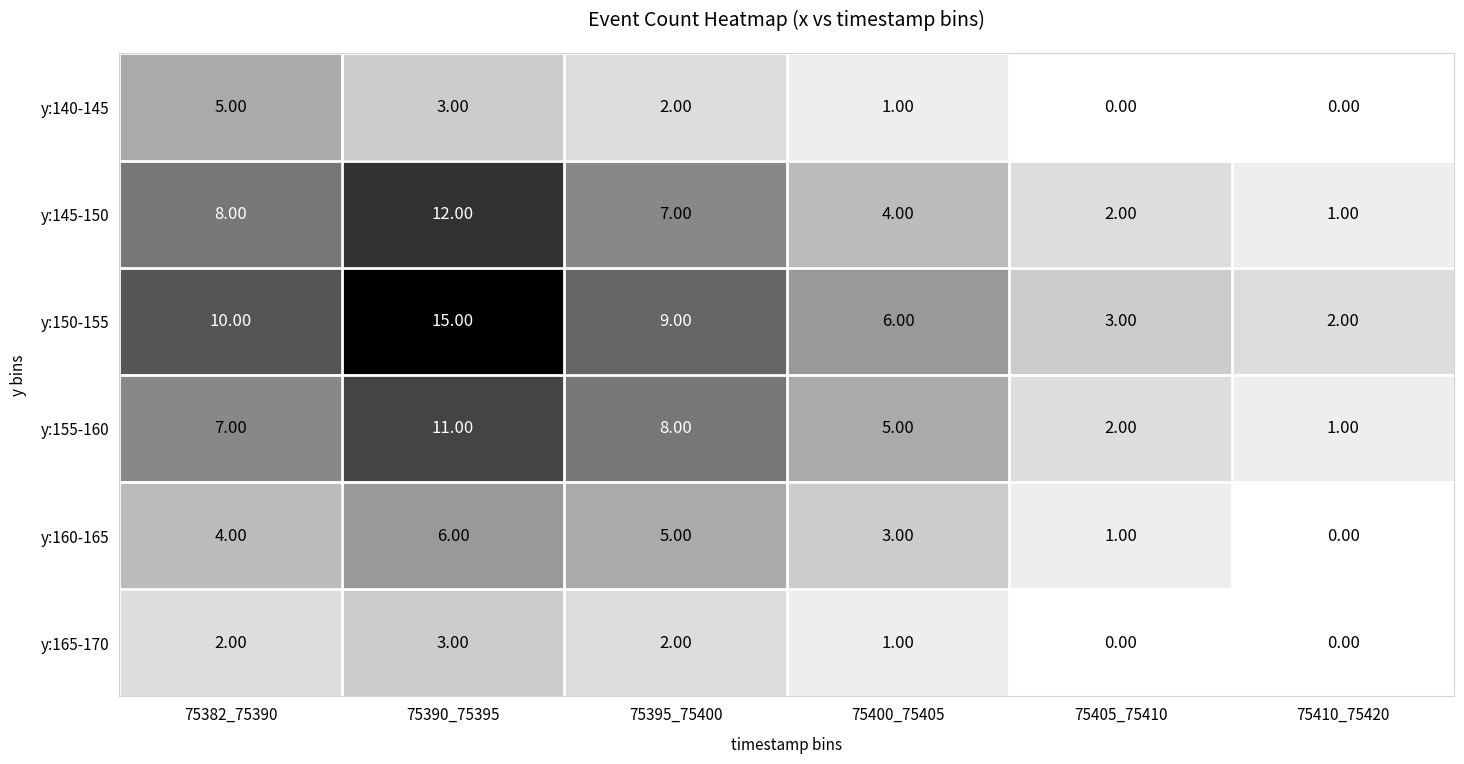

Which series has the widest spread of values?

y:150-155